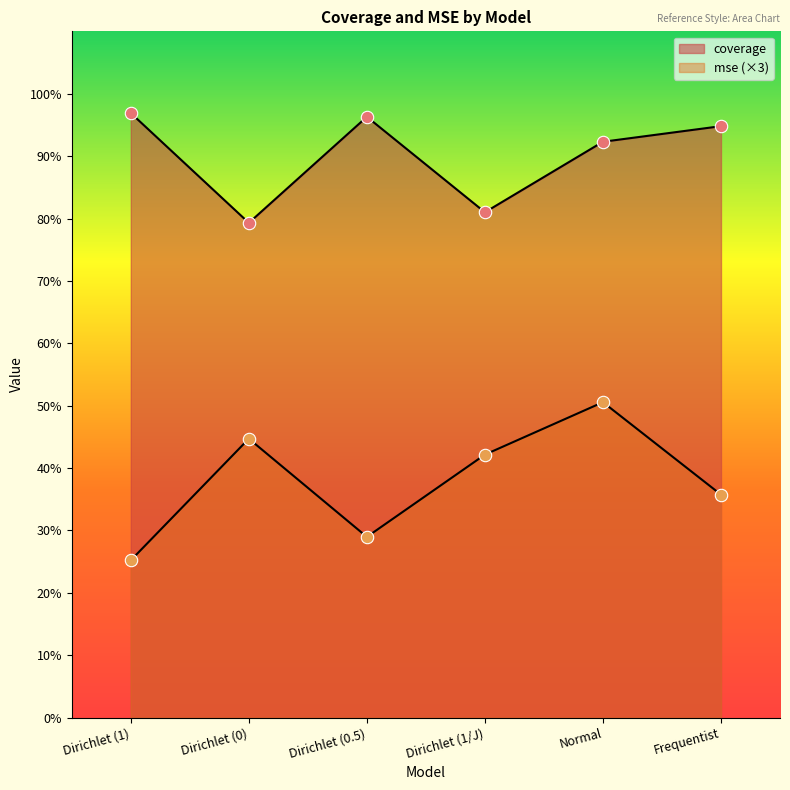

Which series reaches the minimum Y coordinate?

mse